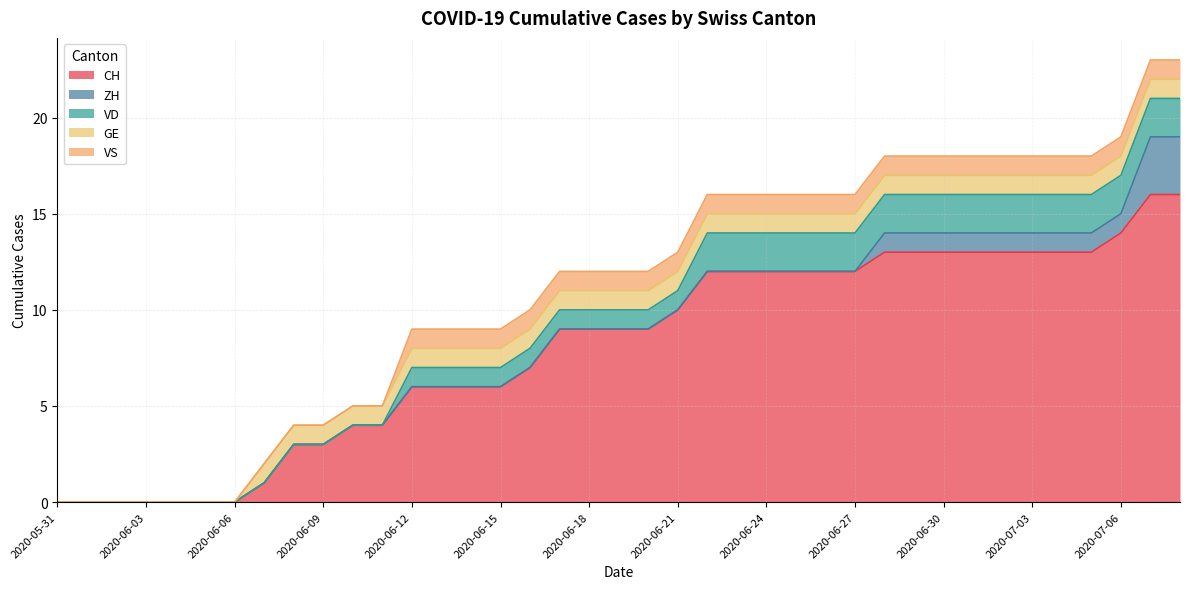

Which label corresponds to the largest value in the chart?

2020-07-07